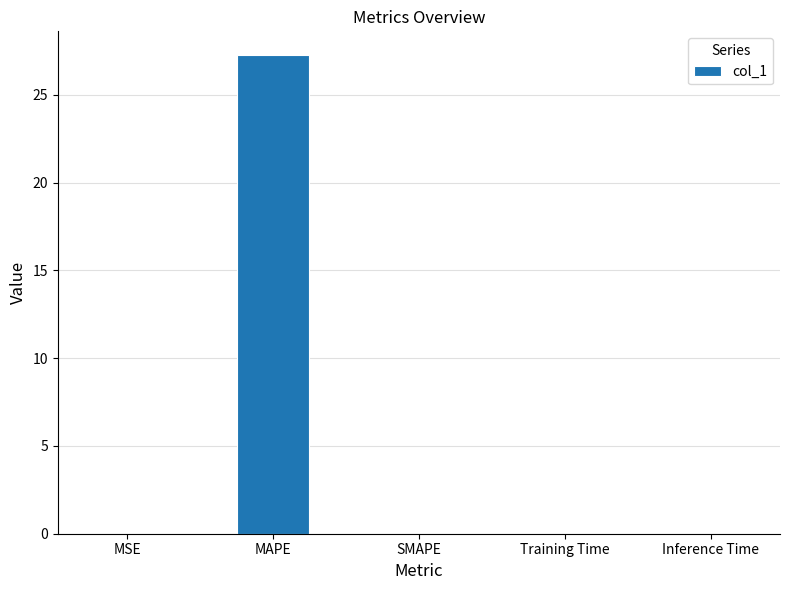

Does the chart contain stacked bars?

No